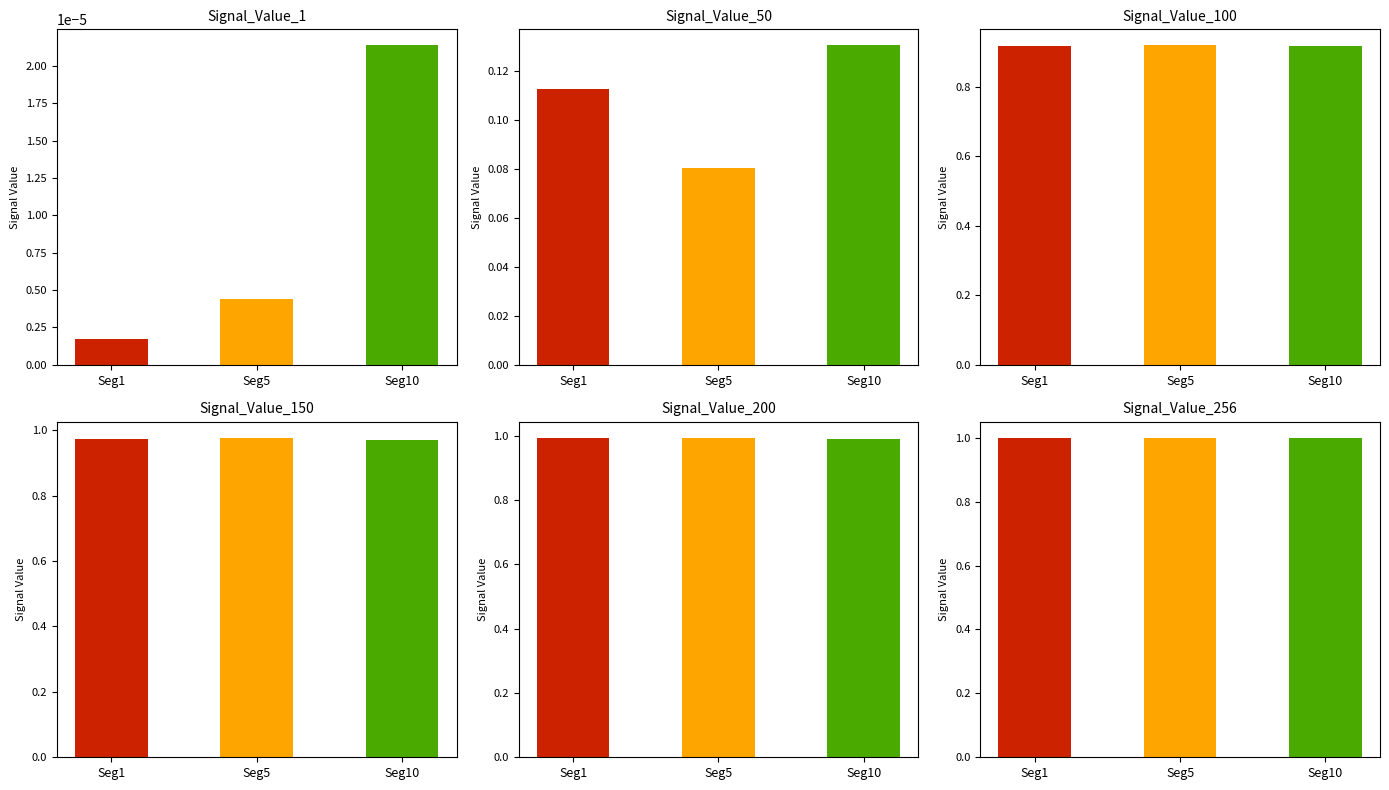

At which category is the sum across all series the highest?

Seg10